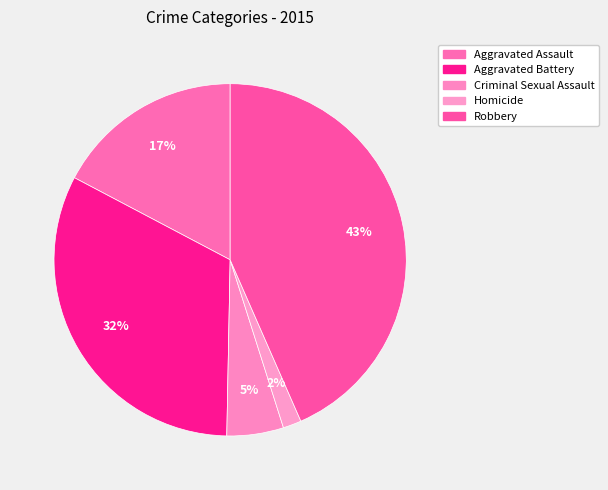

What is the smallest slice in the pie chart?

Homicide